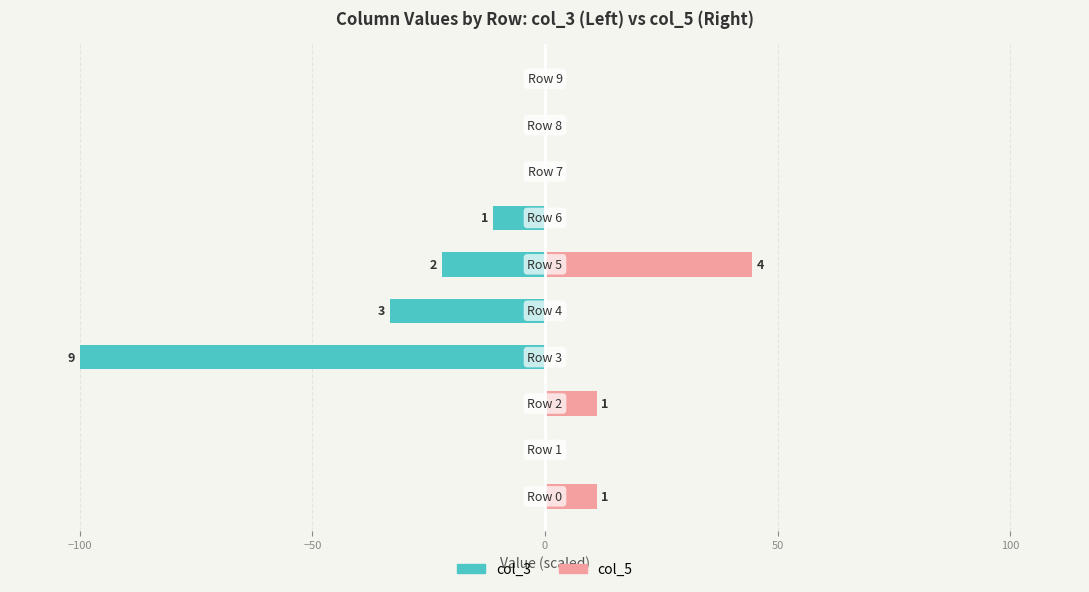

At 7, list the series in order from largest to smallest.

col_3, col_5